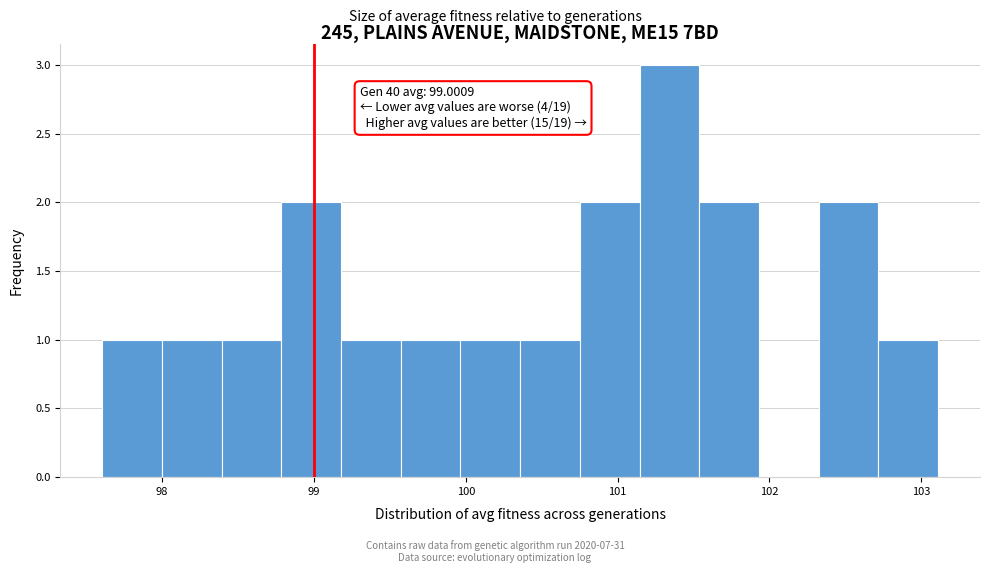

Around what value on the x-axis is the tallest bar? Give the approximate position of its centre, as read against the axis.

101.3